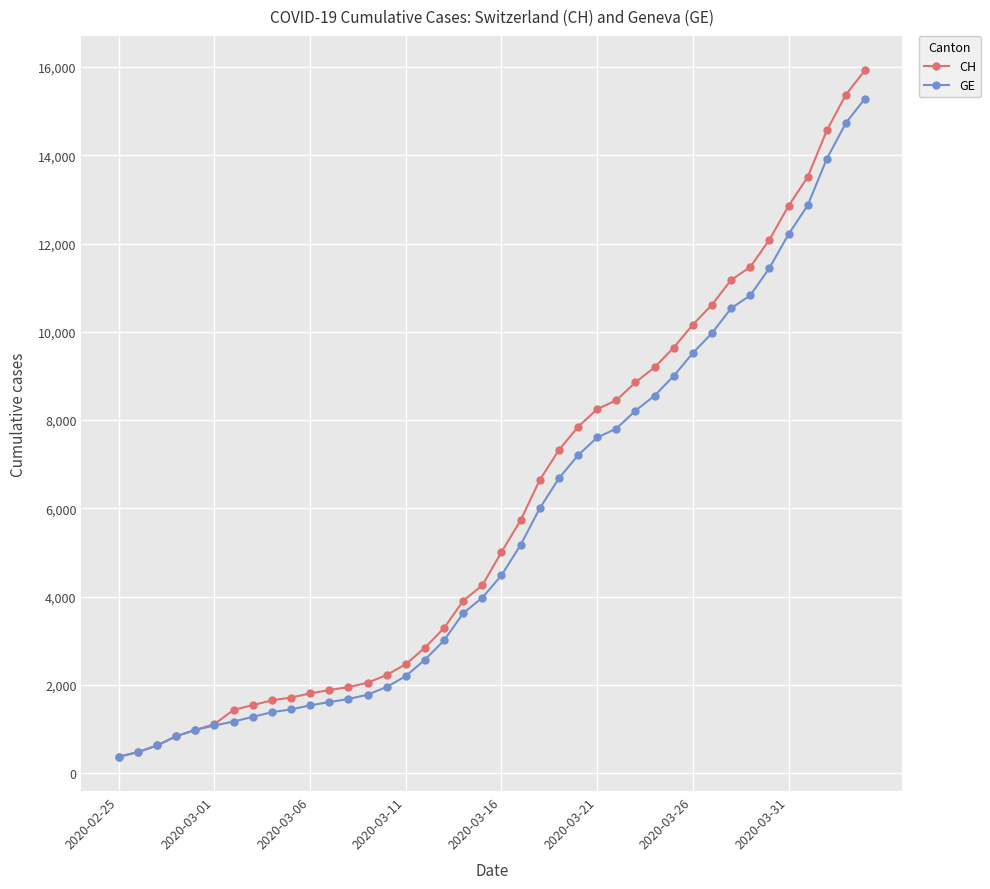

Which series has the widest spread of values?

CH